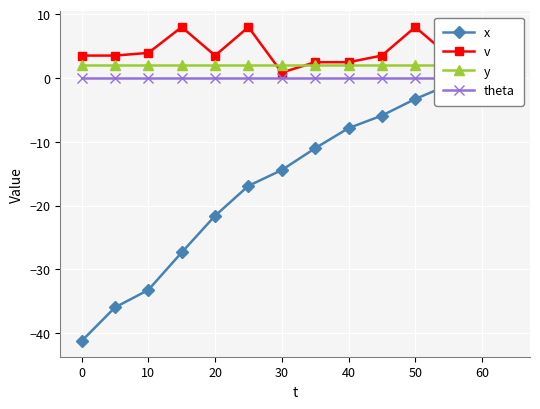

The value of v at 60 is 4.3. True or false?

False